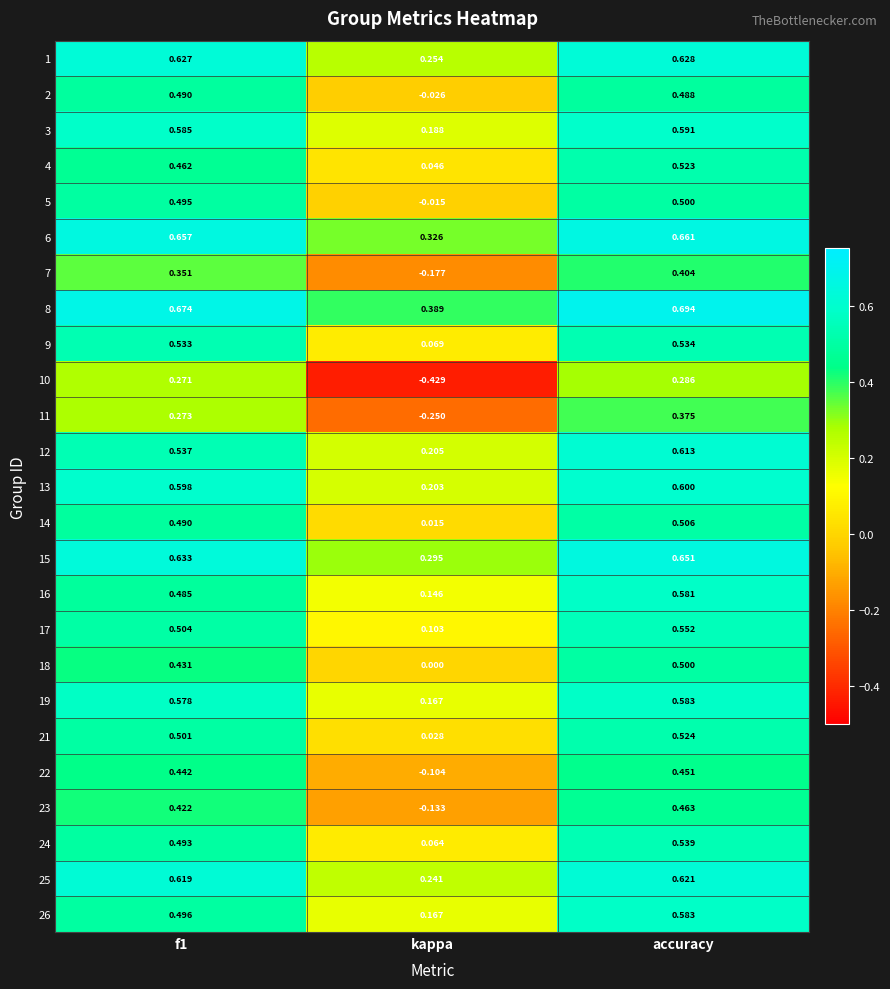

How many values in the 22 series exceed 0?

2